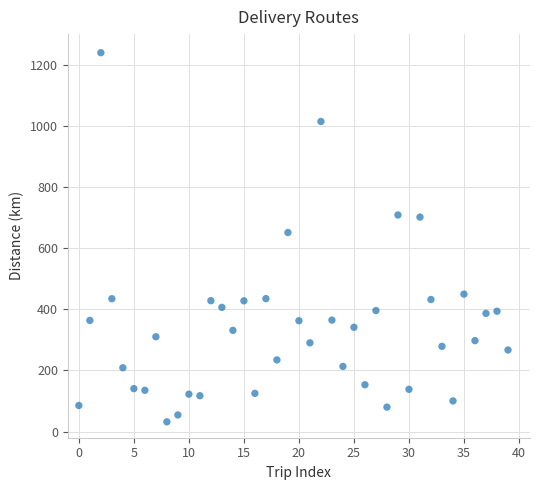

What is the range of Y values (max minus min)?

1207.2